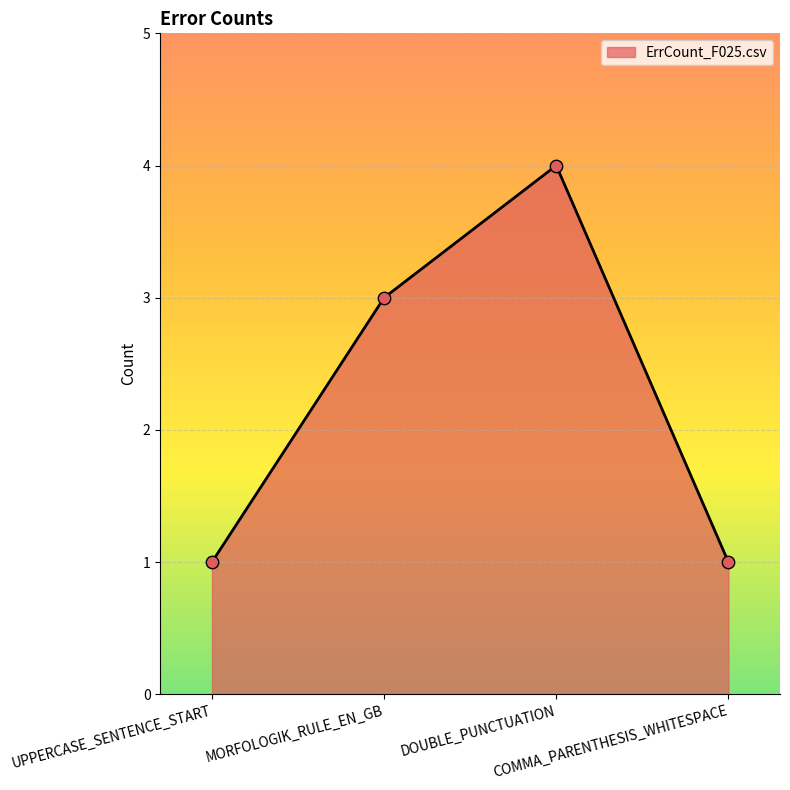

Approximately how many times larger is the value at DOUBLE_PUNCTUATION compared to COMMA_PARENTHESIS_WHITESPACE?

4.0